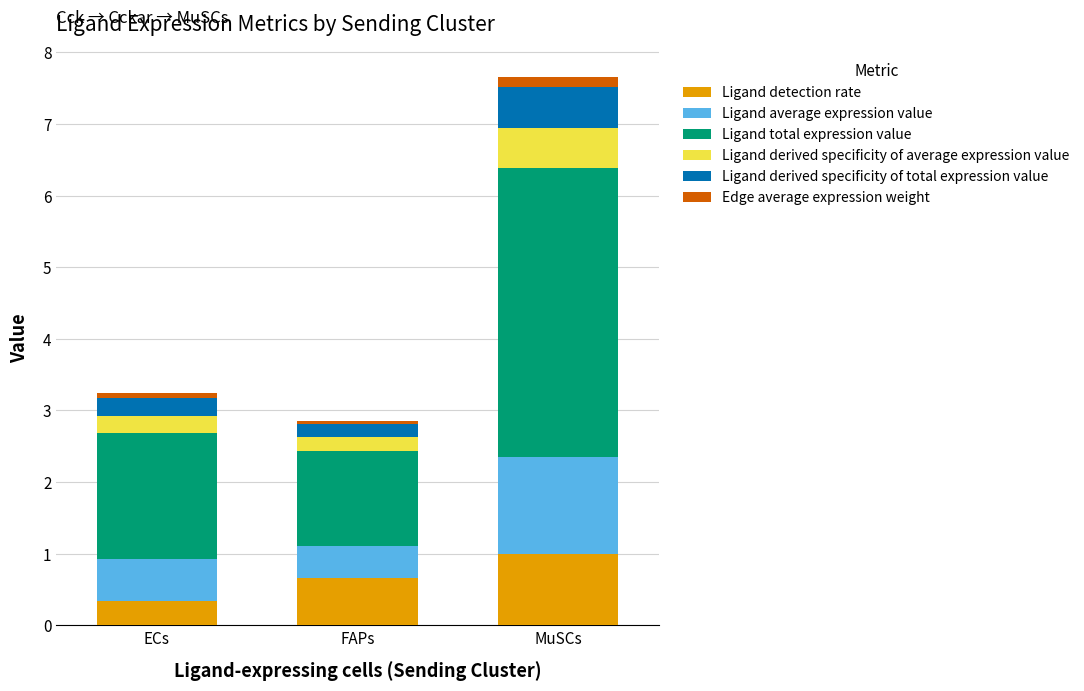

At which category is the sum across all series the highest?

MuSCs